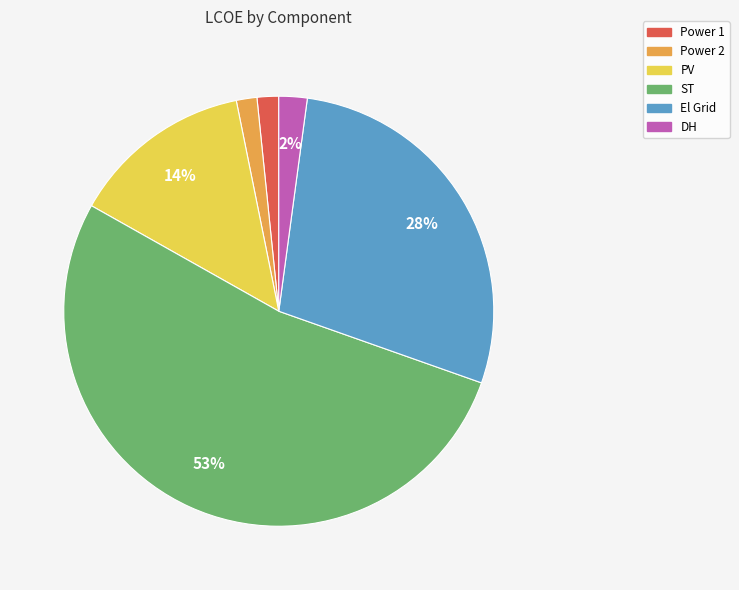

Do PV and El Grid together represent more than half of the pie?

No